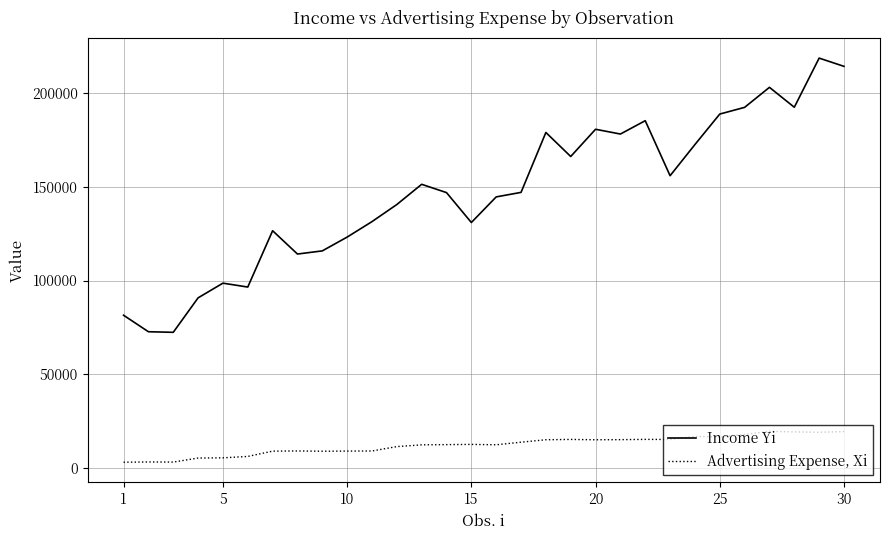

Rank the series by their maximum value, from lowest to highest.

Advertising Expense, Xi, Income Yi